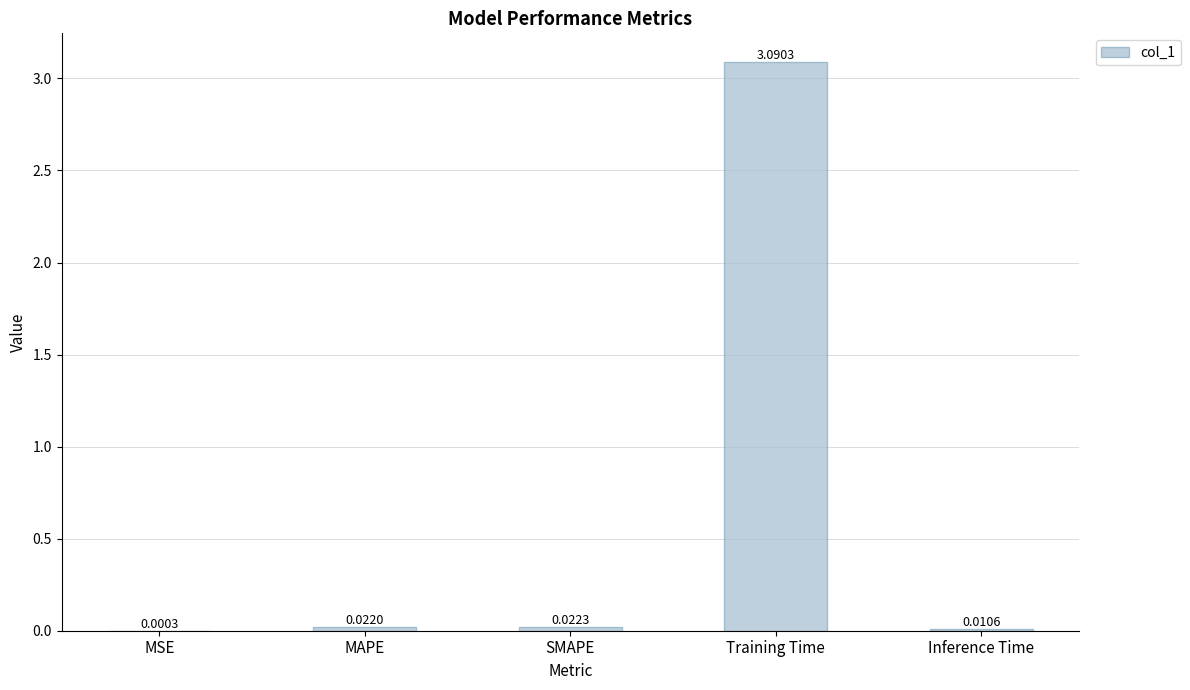

What is the sum of all values?

3.1